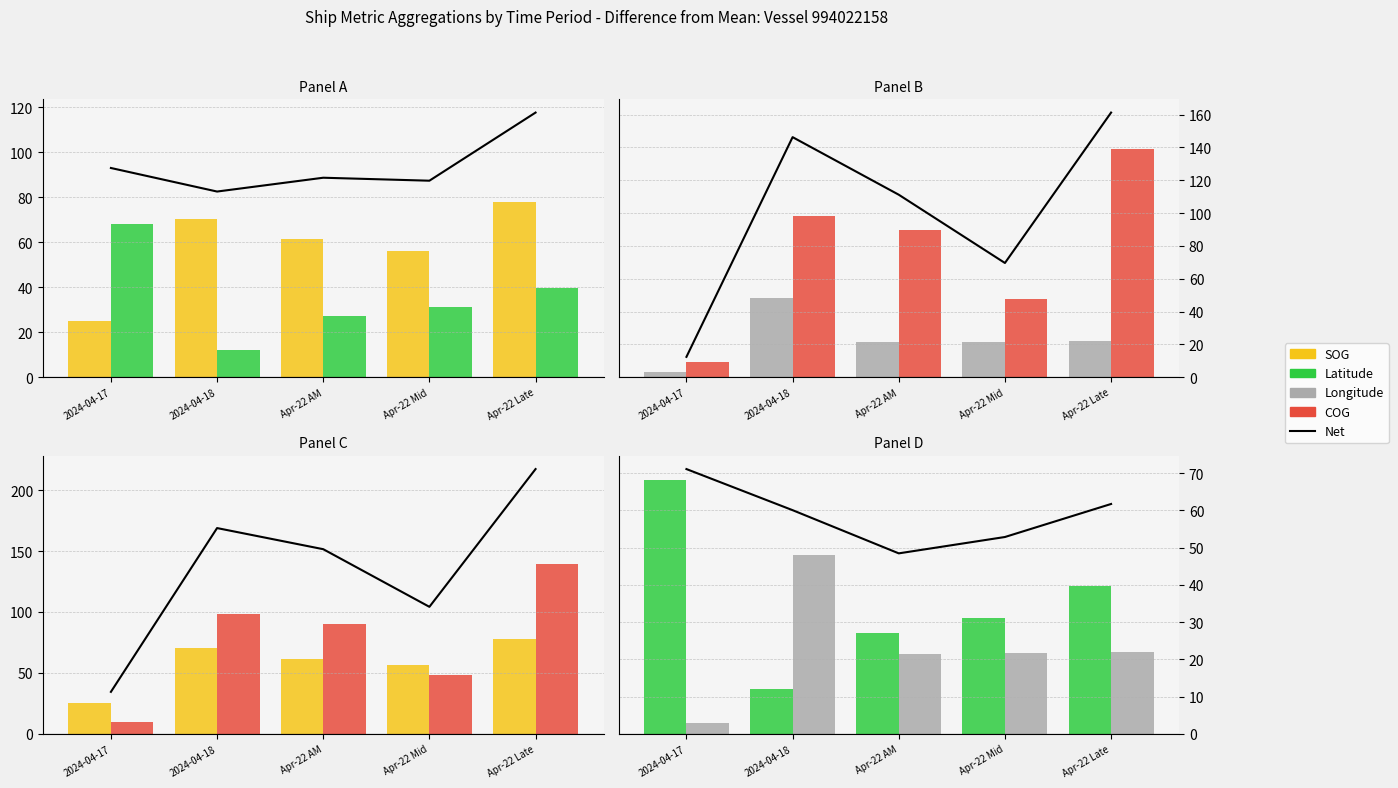

The COG series shows 89.8 at Apr-22 AM. True or false?

True